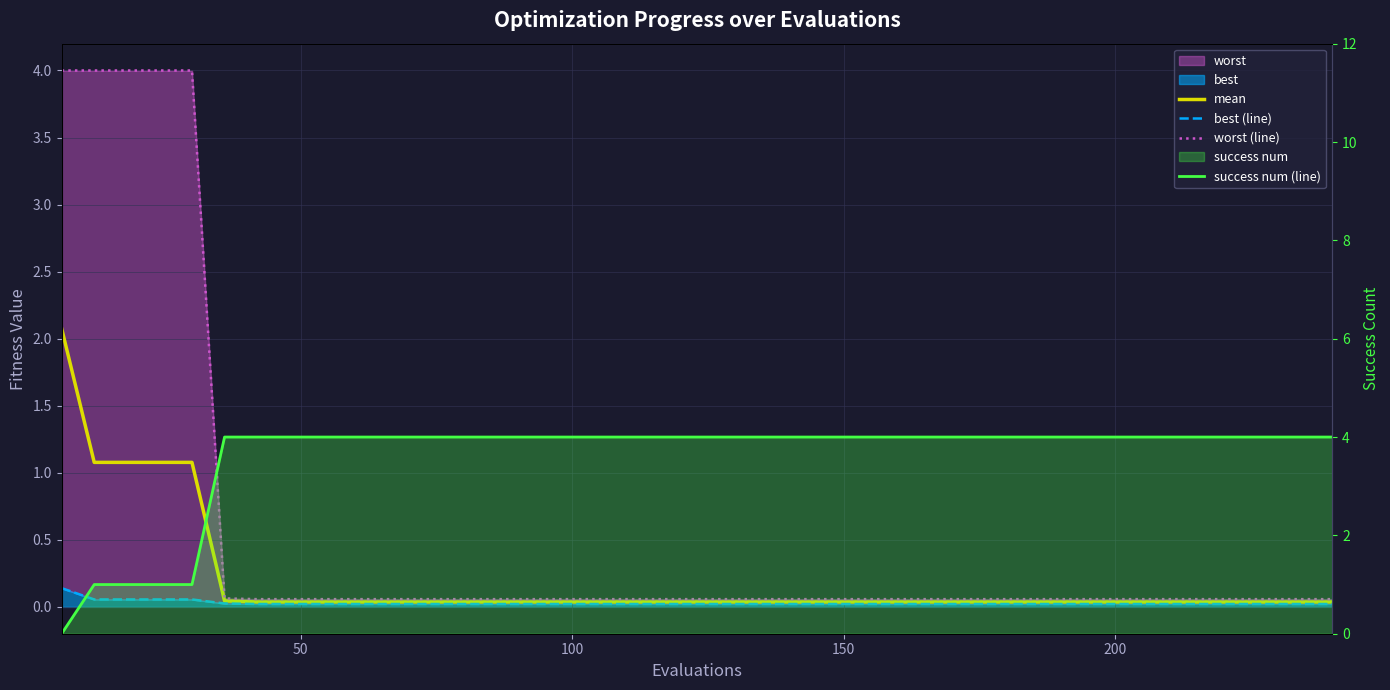

True or false: best (line) and mean cross at least once.

False